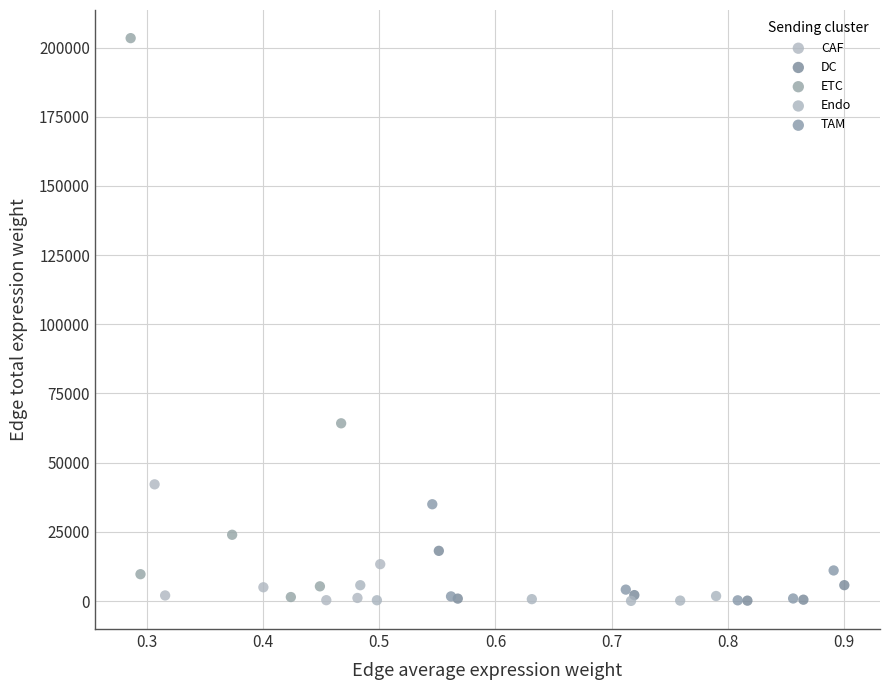

Which series has the widest spread of Y values?

ETC